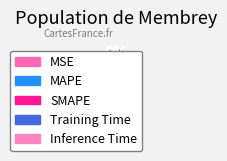

True or false: MAPE accounts for 1% of the total.

False